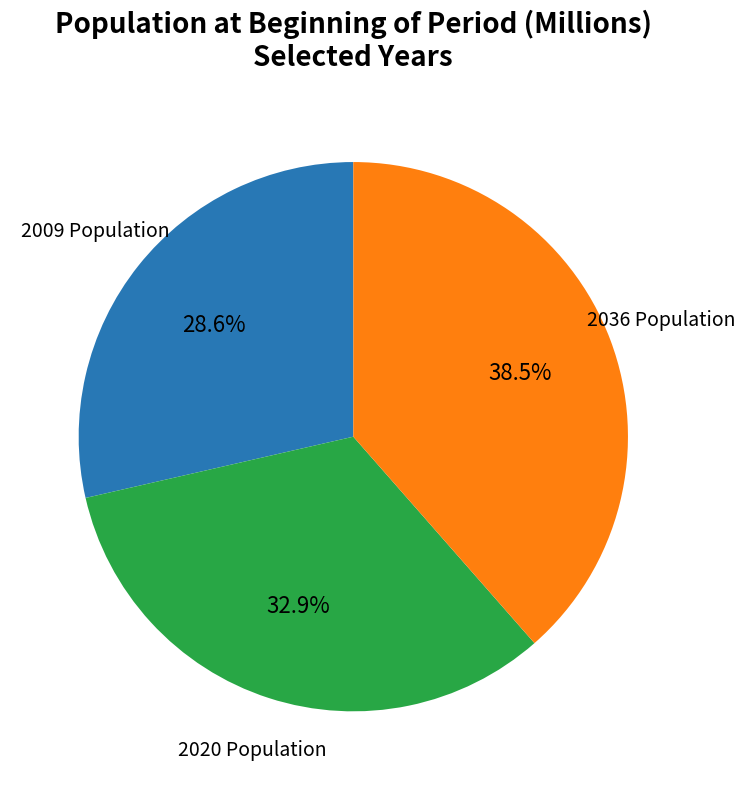

Count the number of slices in the pie.

3